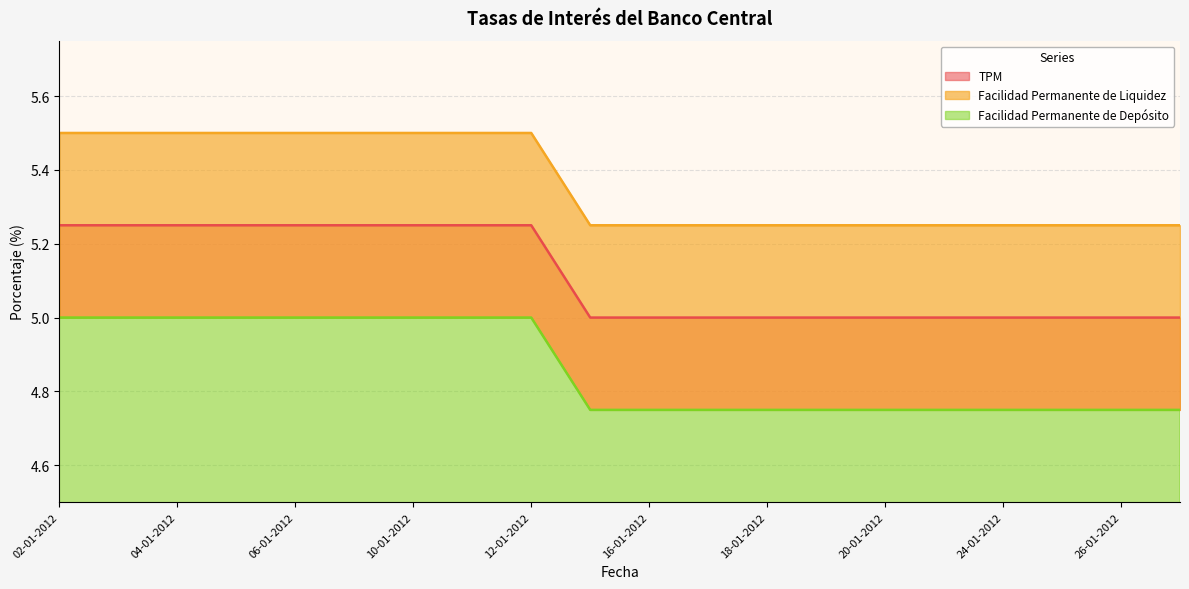

Count the TPM values in the range 5 to 6.

20